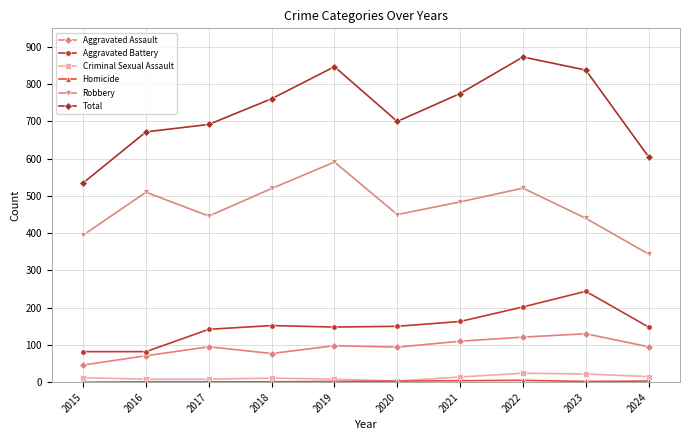

What is the spread (max minus min) of values at 2015?

535